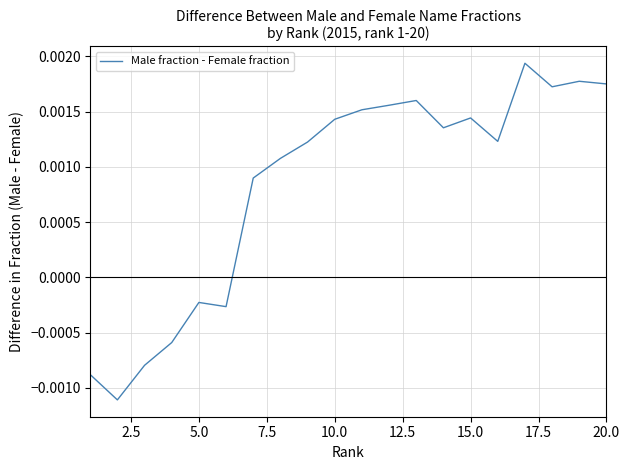

How many positive values are there?

14